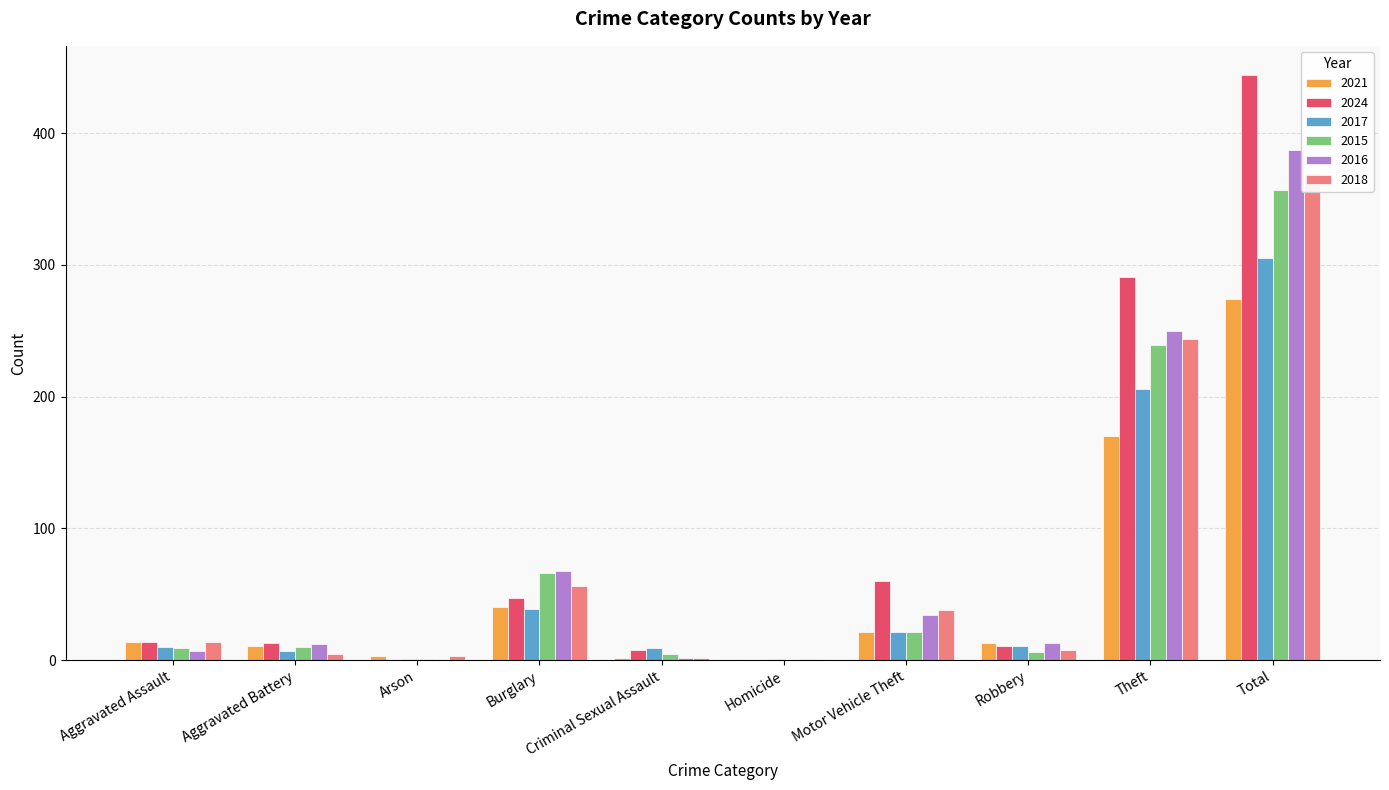

Reading left to right, extract all data points from this chart.

2021: 14	11	3	40	2	0	21	13	170	274
2024: 14	13	0	47	8	0	60	11	291	444
2017: 10	7	1	39	9	1	21	11	206	305
2015: 9	10	1	66	5	0	21	6	239	357
2016: 7	12	0	68	2	1	34	13	250	387
2018: 14	5	3	56	2	0	38	8	244	370